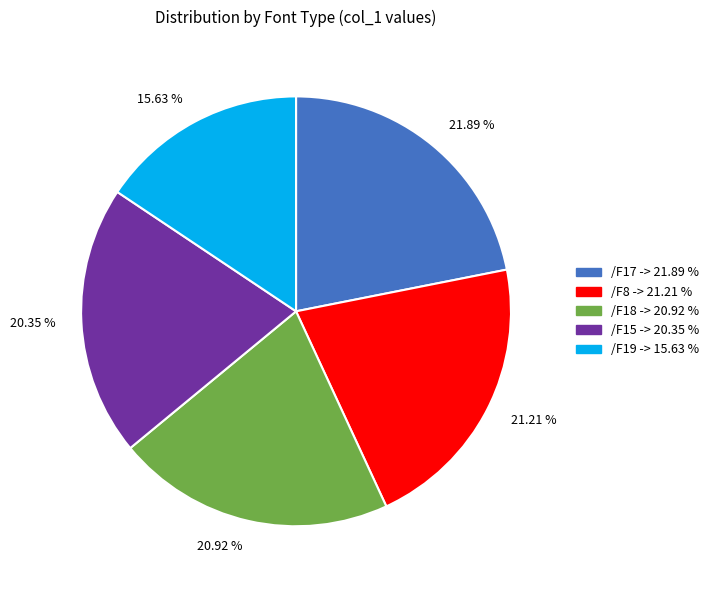

To the nearest percent, what is the difference between the largest and smallest slice percentages?

6%